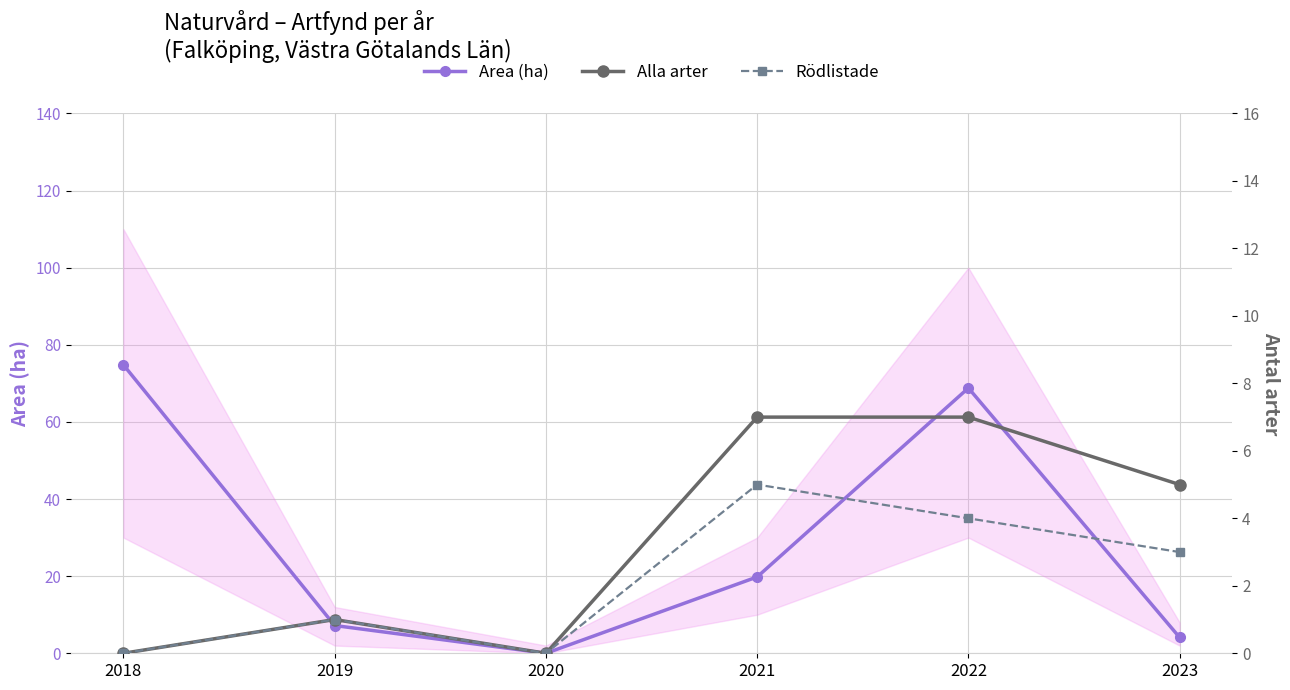

How many data points in Rödlistade are above 3?

2